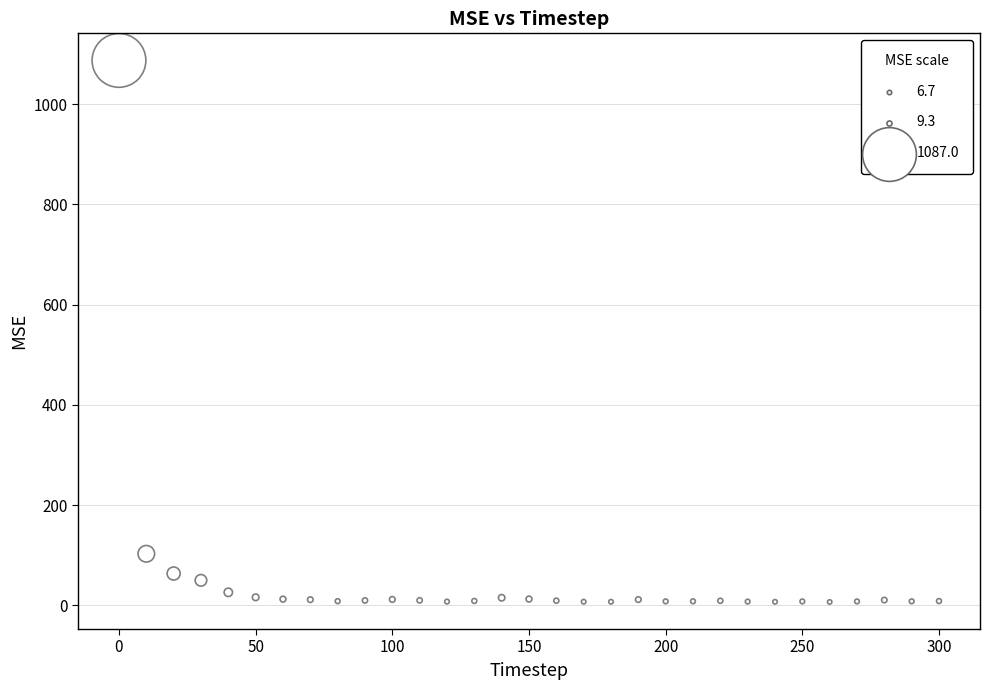

What Y value in the scatter plot is closest to 546?

102.8